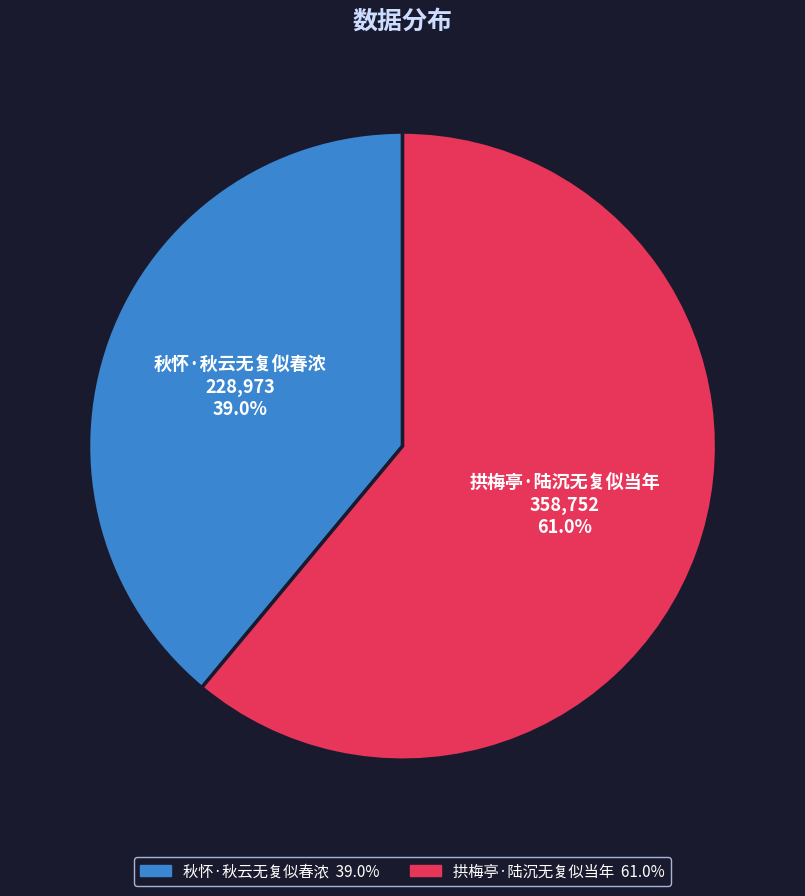

Does 拱梅亭·陆沉无复似当年 represent more than half of the total?

Yes